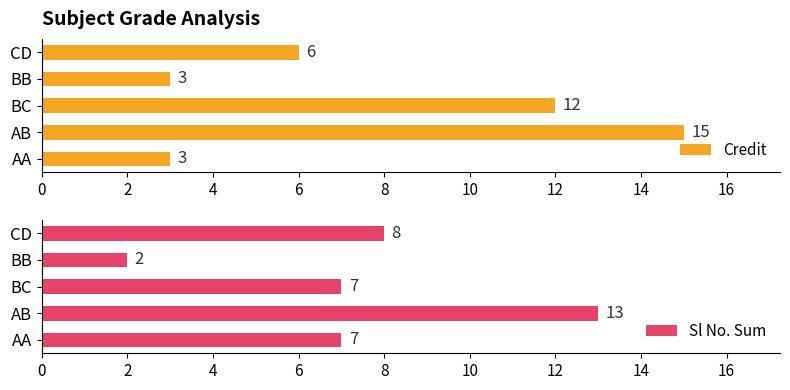

Is it true that Sl No. Sum equals 11 at CD?

False